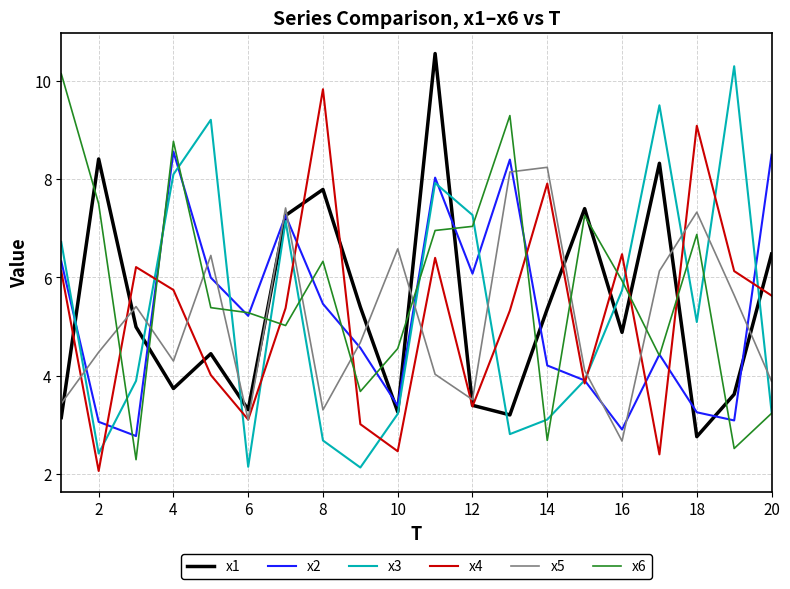

What is the difference between the maximum and second lowest values in the x5 series?

5.1